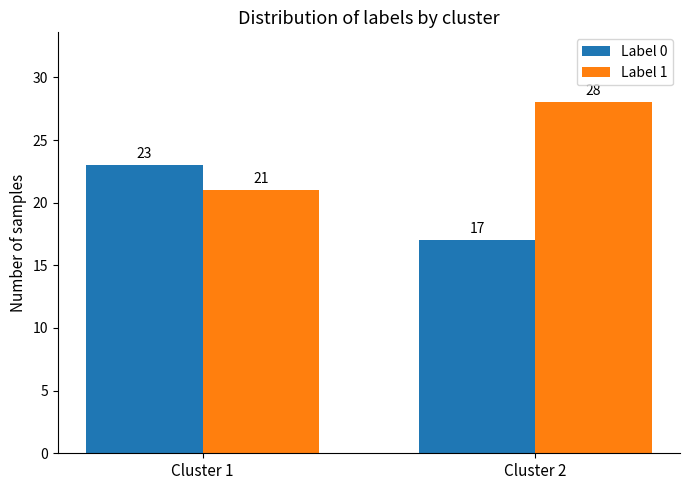

What is the maximum value for Label 1?

28